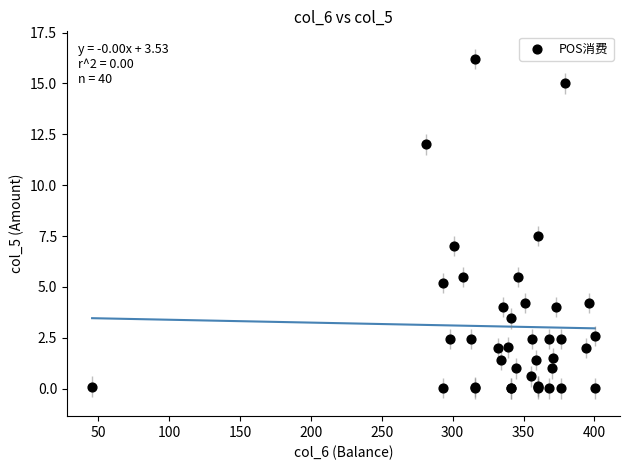

What Y value in the scatter plot is closest to 8?

7.5